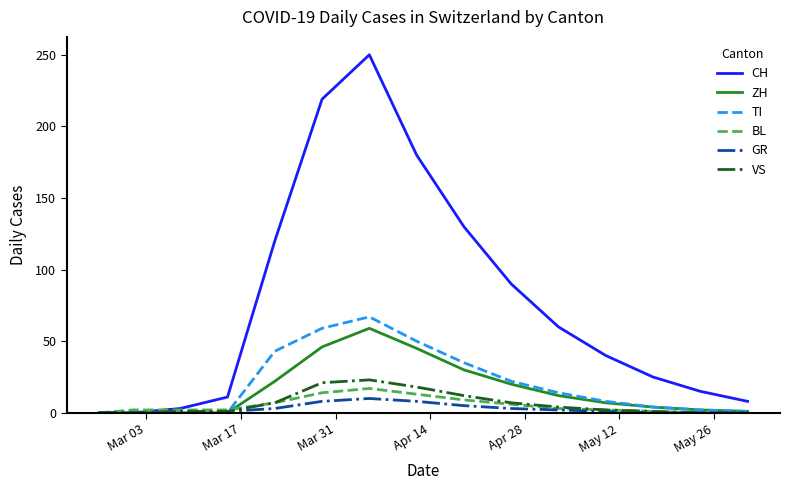

Which series has the widest spread of values?

CH